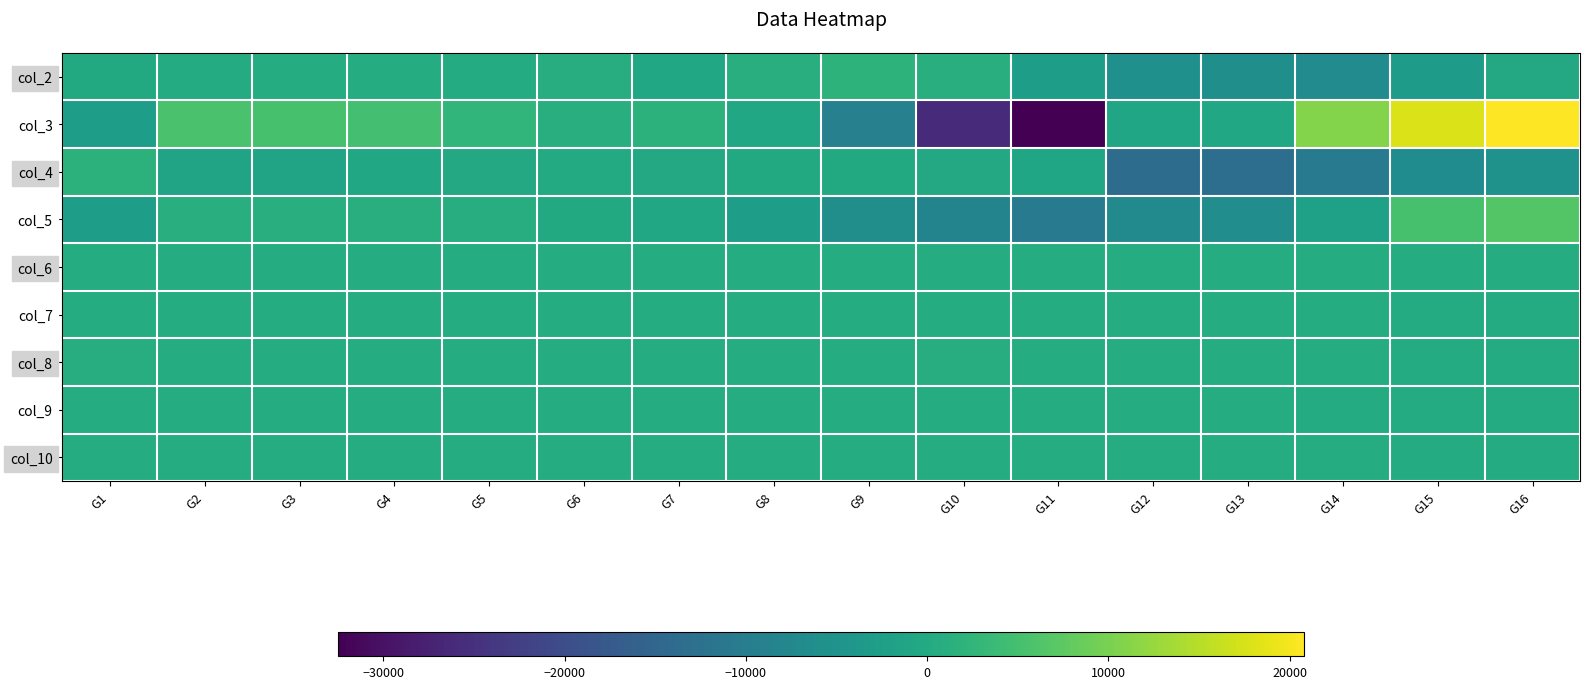

At G1, list the series in order from largest to smallest.

col_4, col_8, col_7, col_10, col_9, col_6, col_2, col_3, col_5